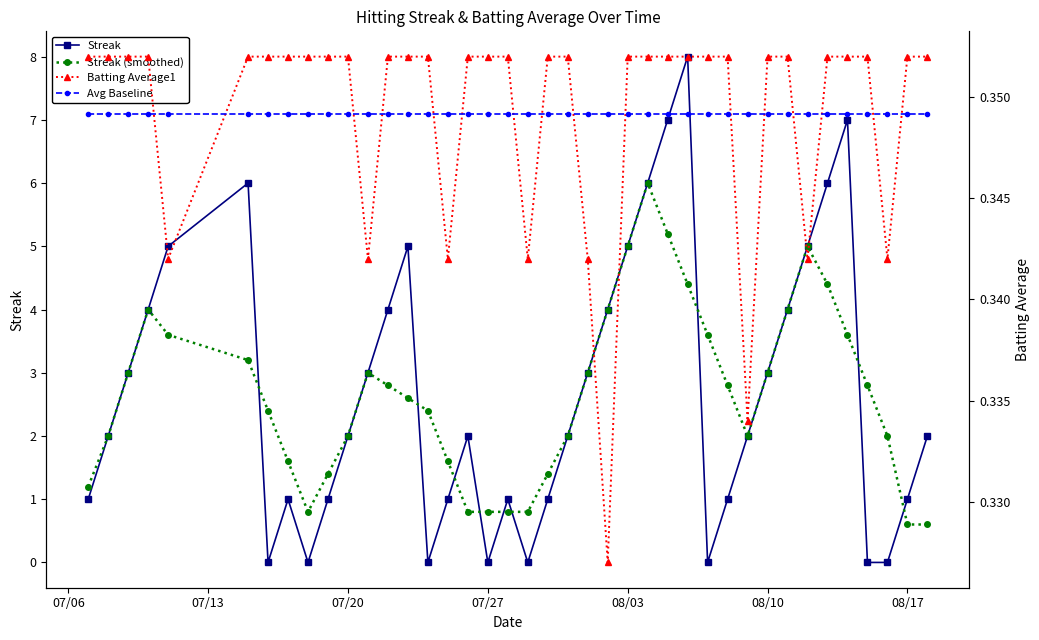

Is it true that Streak equals 1.0 at 08/17?

True